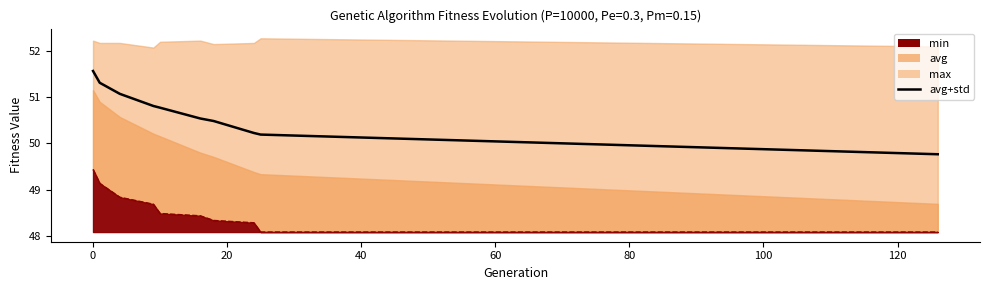

What is the average value?

50.7